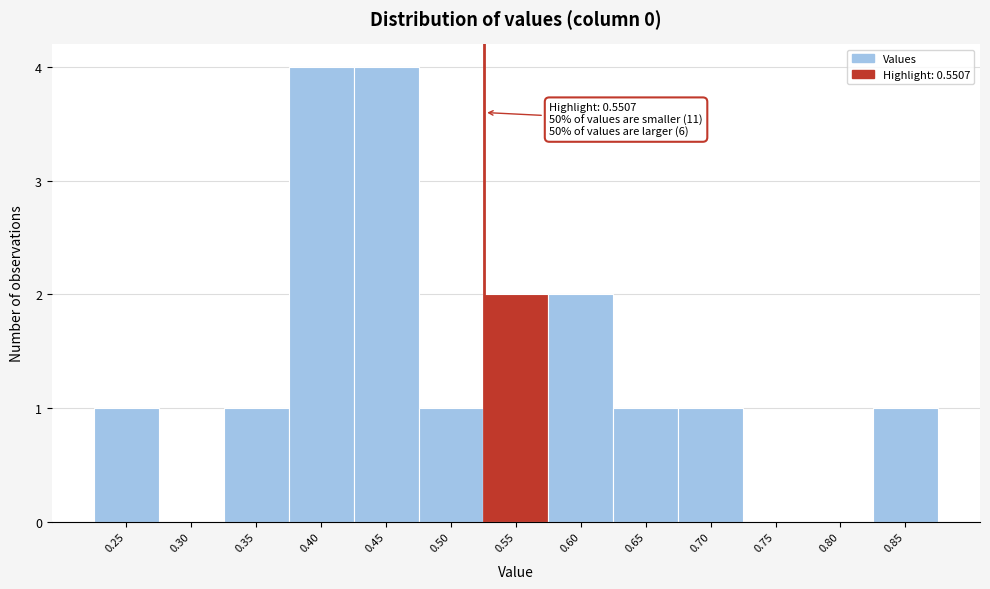

Reading right to left, transcribe all the data shown in this chart.

0.85=1	0.80=0	0.75=0	0.70=1	0.65=1	0.60=2	0.55=2	0.50=1	0.45=4	0.40=4	0.35=1	0.30=0	0.25=1